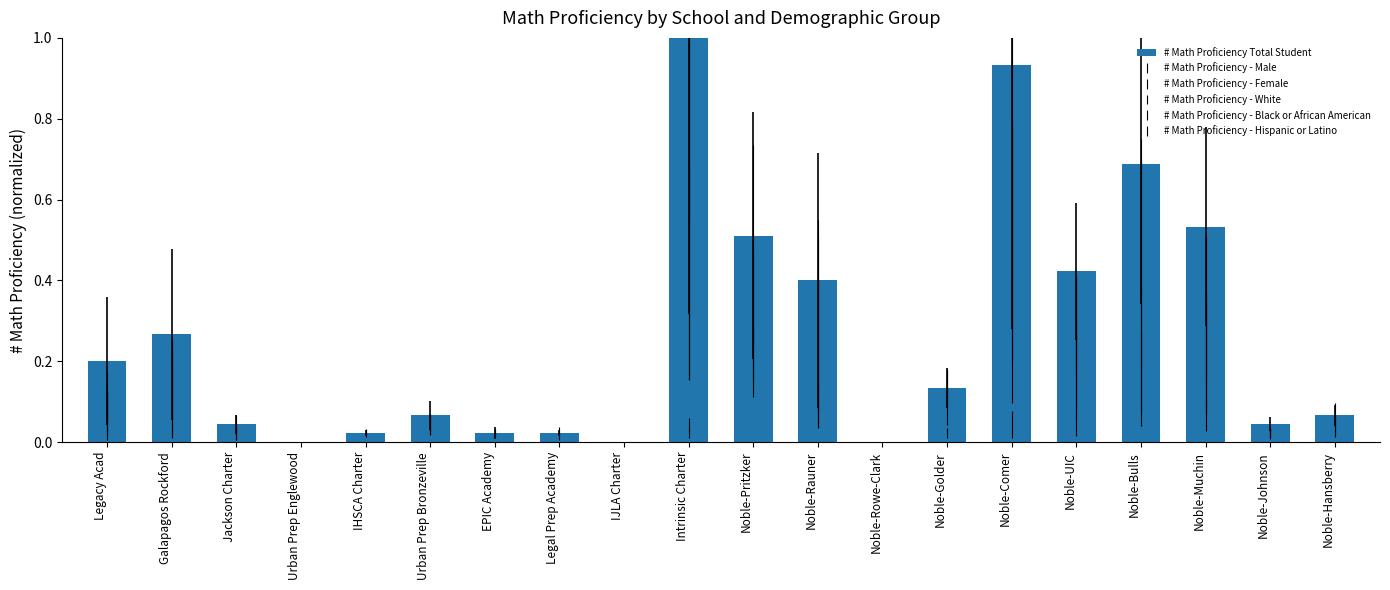

What is the label of the 2nd bar from the right?

Noble-Johnson